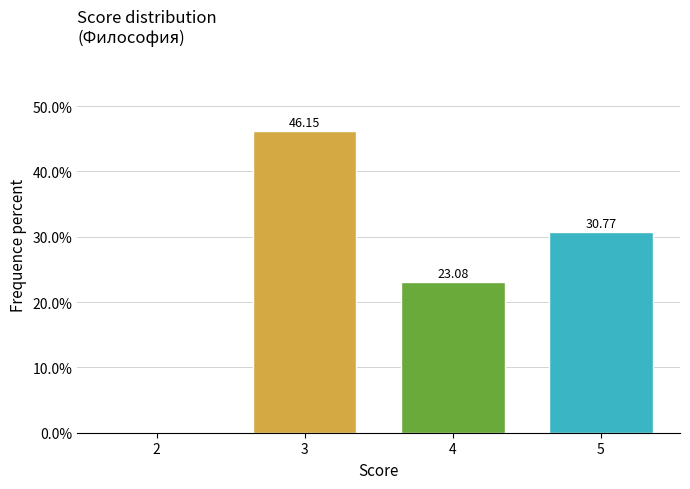

Between 5 and 2, which is larger?

5